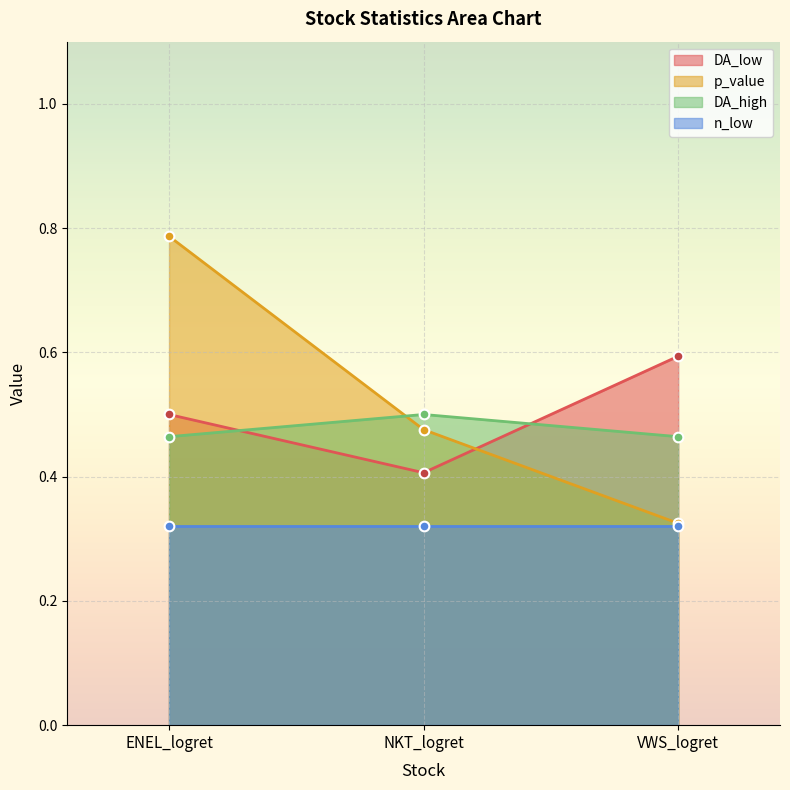

What is the greatest value displayed?

0.8